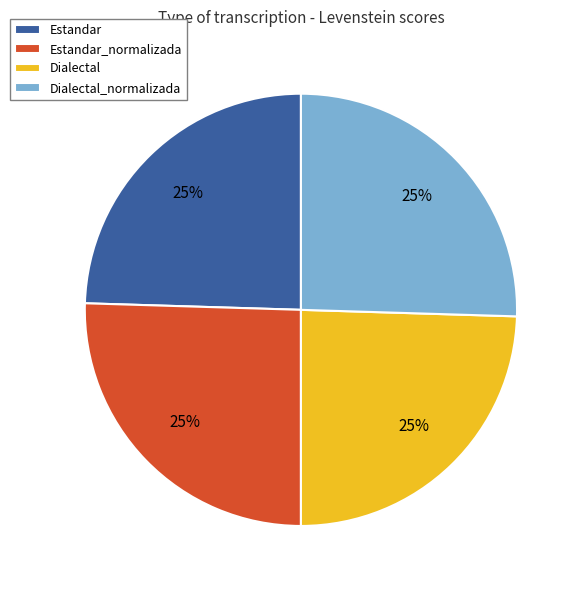

Does Estandar account for over 50% of the chart?

No